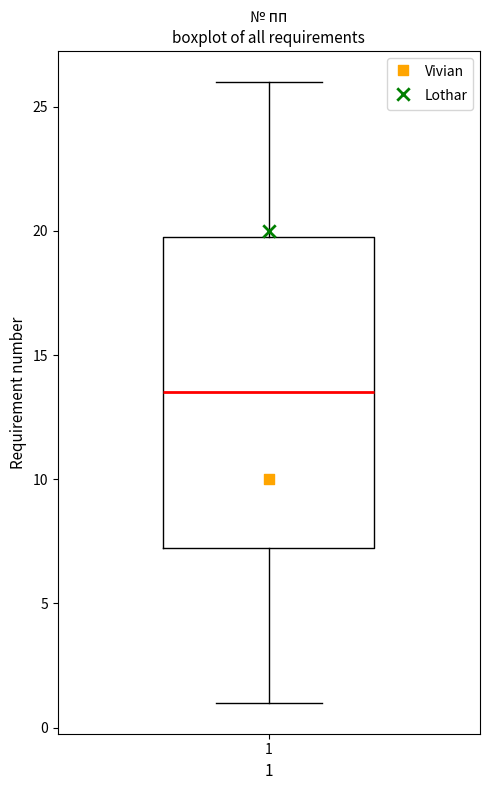

Read this box plot against the y-axis: the position of the median line, the range covered by the box, and the ends of both whiskers. The values are not printed on the chart, so give them approximately, as read against the axis.

median 13.5, box 7.5 to 20.0, whiskers 1.0 to 26.0